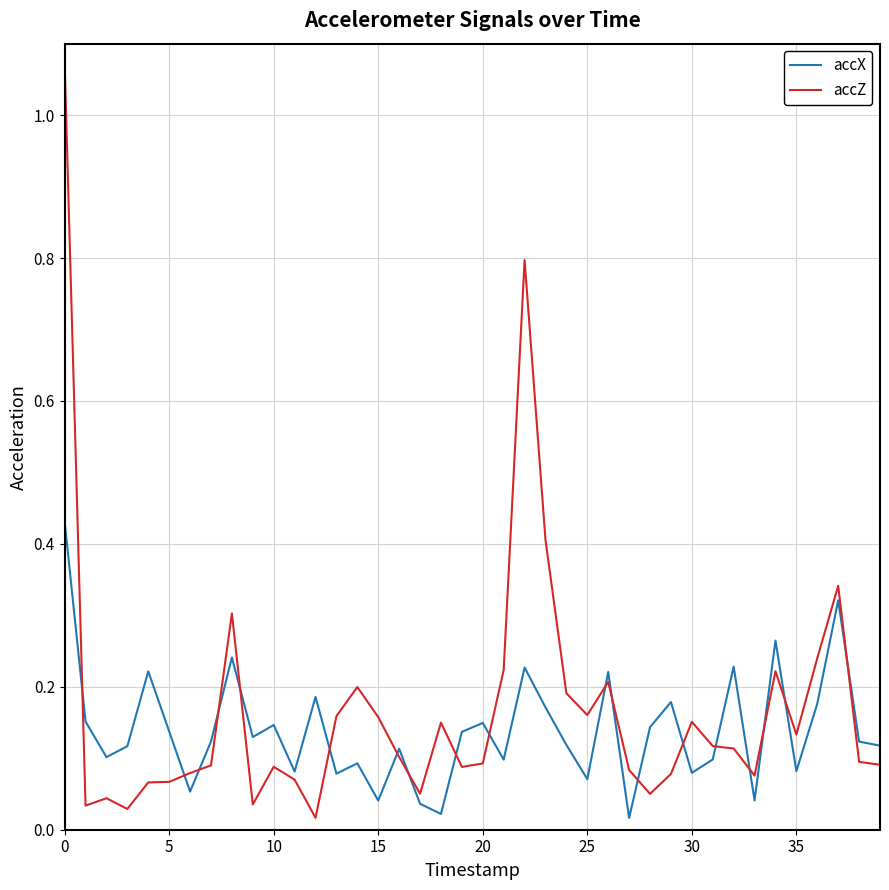

Which series has the widest spread of values?

accZ